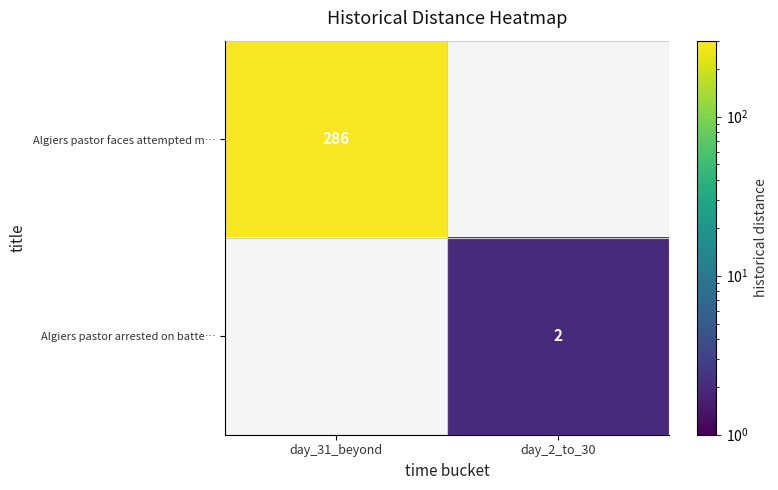

Is the value of Algiers pastor faces attempted m… at day_31_beyond greater than the value of Algiers pastor arrested on batte… at day_2_to_30?

Yes